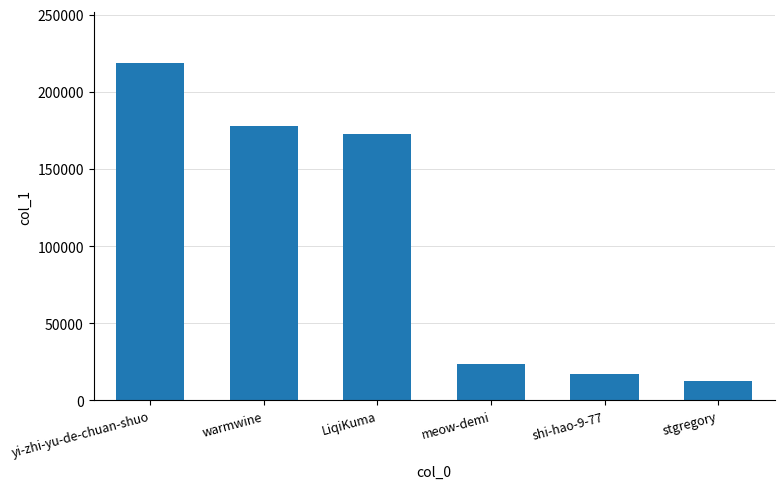

Which label corresponds to the smallest value in the chart?

stgregory